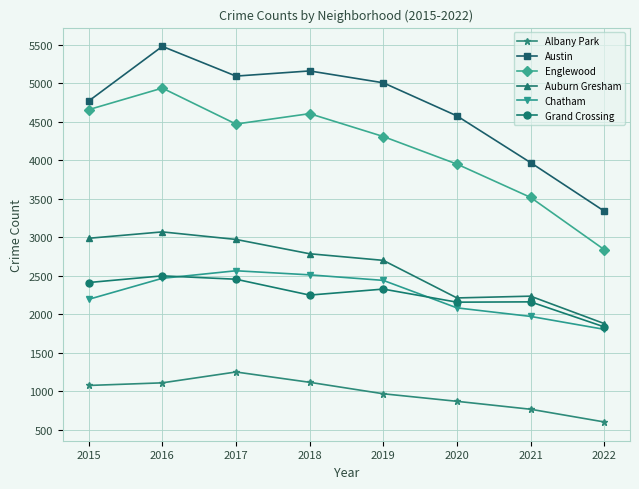

What is the minimum value shown in the chart?

602